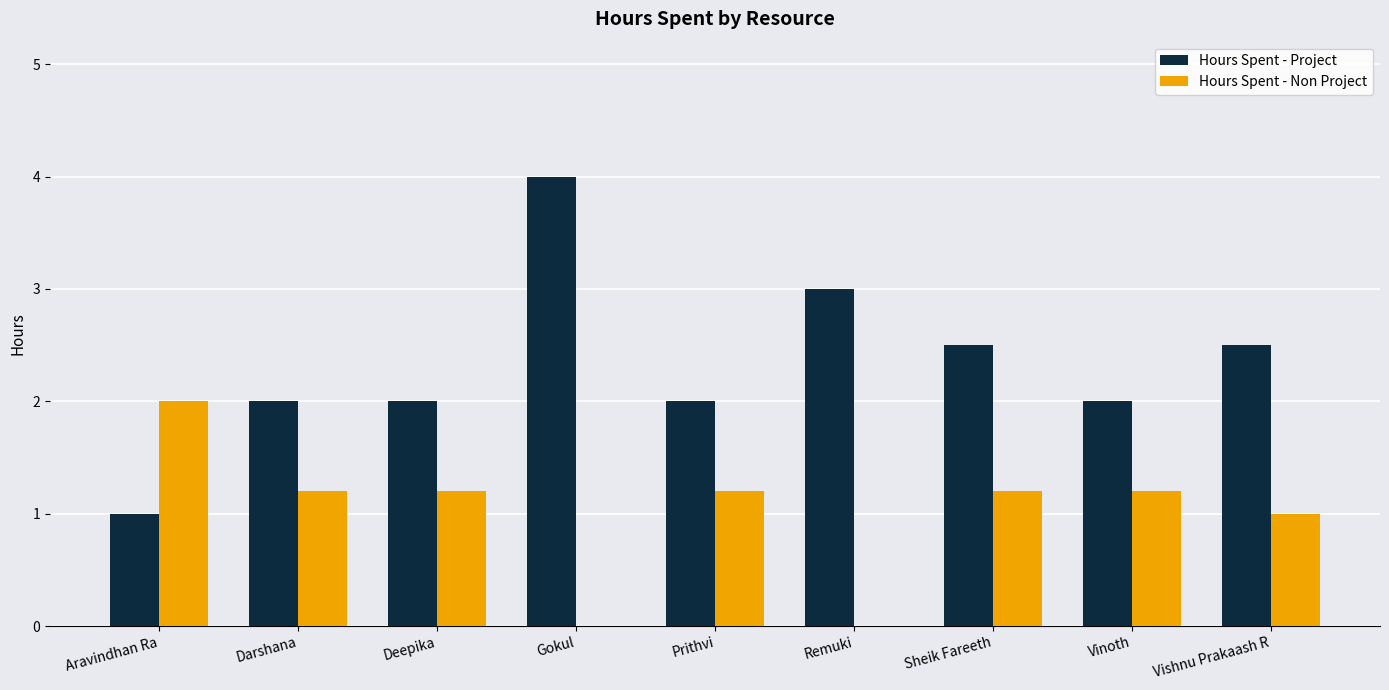

True or false: Hours Spent - Non Project has a value of 1.2 at Prithvi.

True